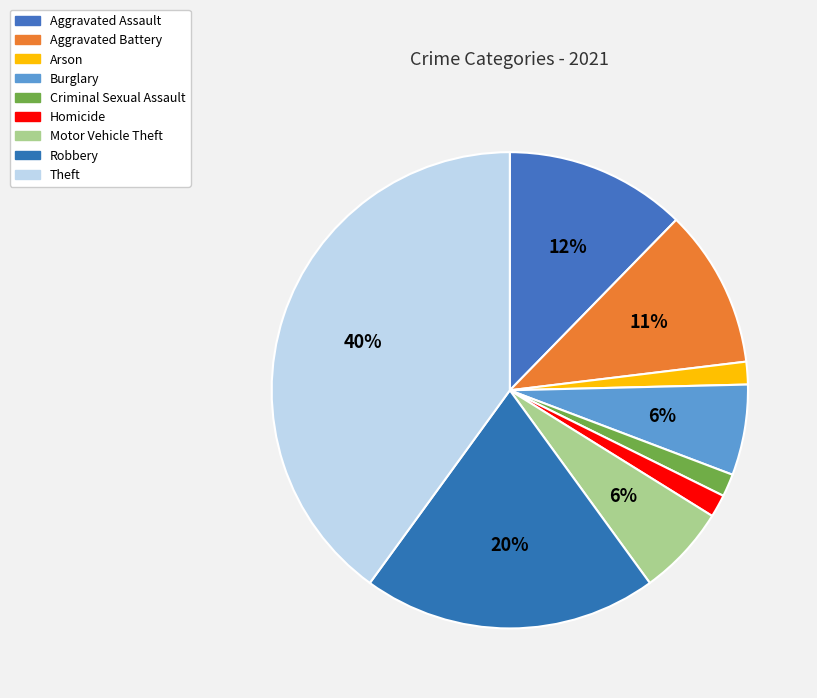

Do Arson and Aggravated Assault together represent more than half of the pie?

No